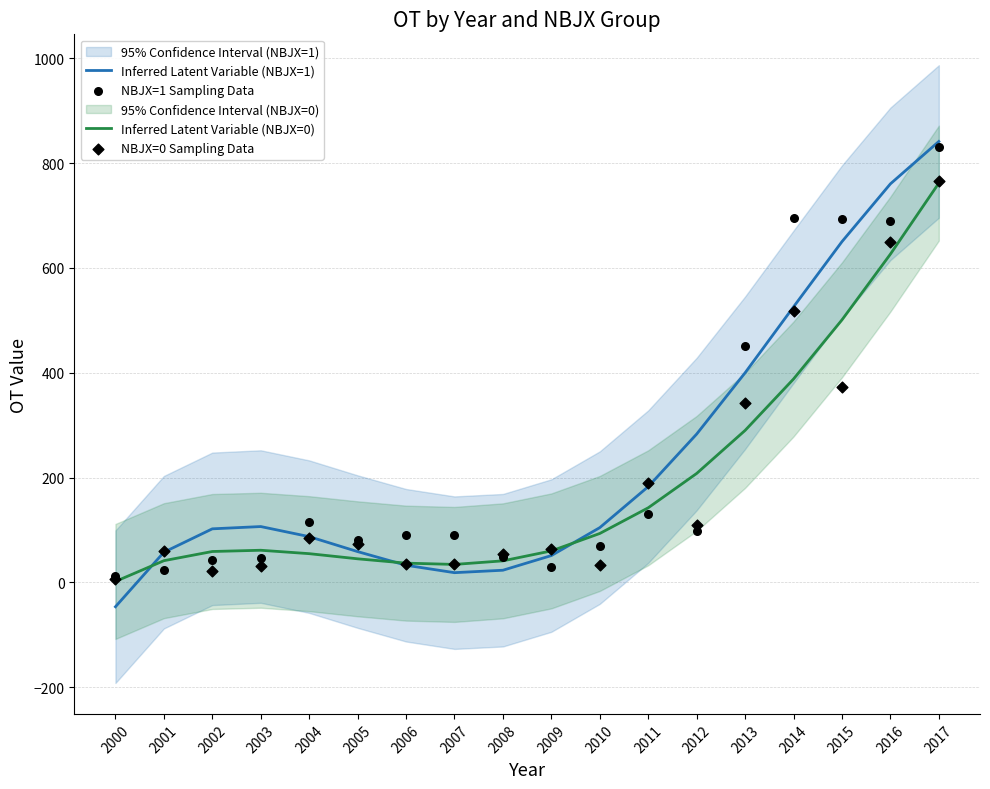

What is the highest value of the Inferred Latent Variable (NBJX=0) series?

761.7